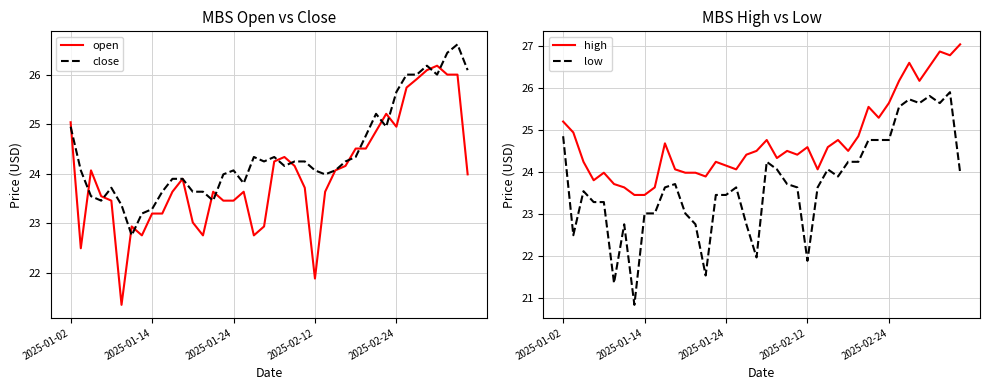

What is the label of the 36th point from the left?

35